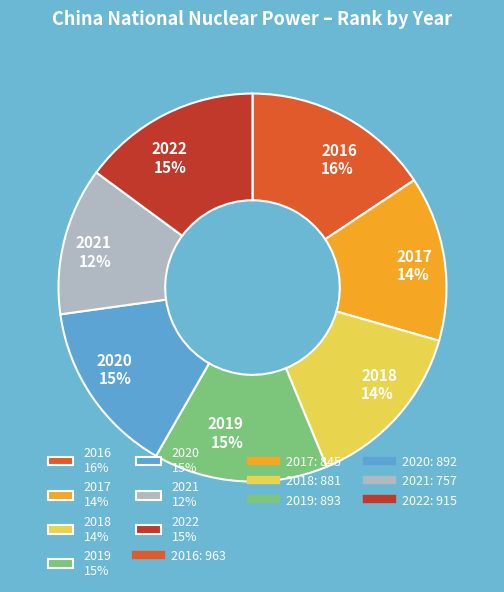

What is the largest slice in the pie chart?

2016